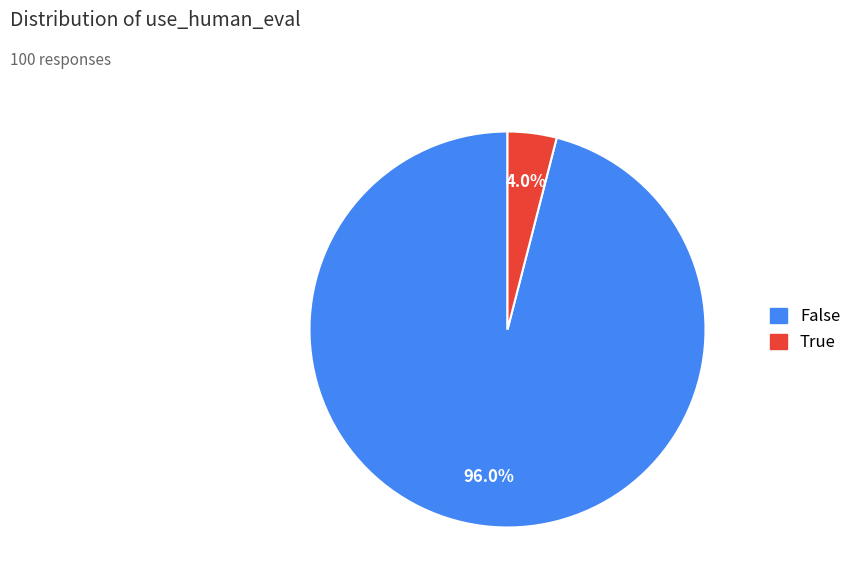

Is there a majority slice in this chart?

Yes